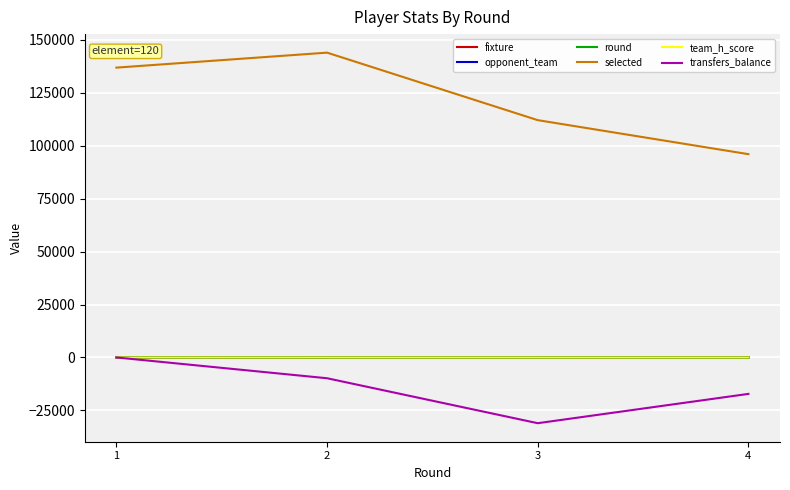

Which series has the largest total across all categories?

selected